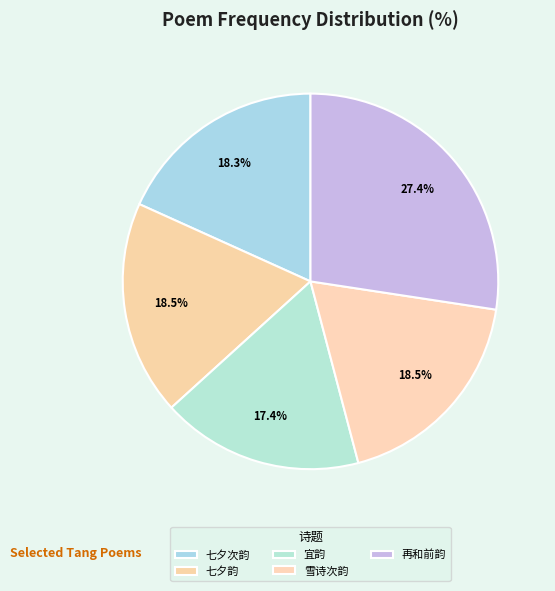

How many segments does this pie chart have?

5